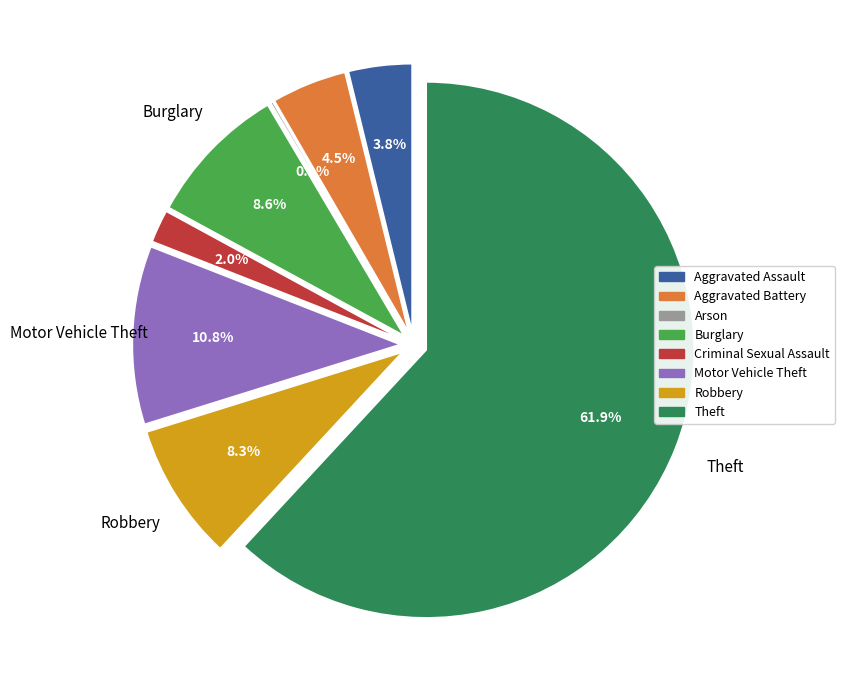

To the nearest percent, what is the combined percentage of Robbery and Motor Vehicle Theft?

19%